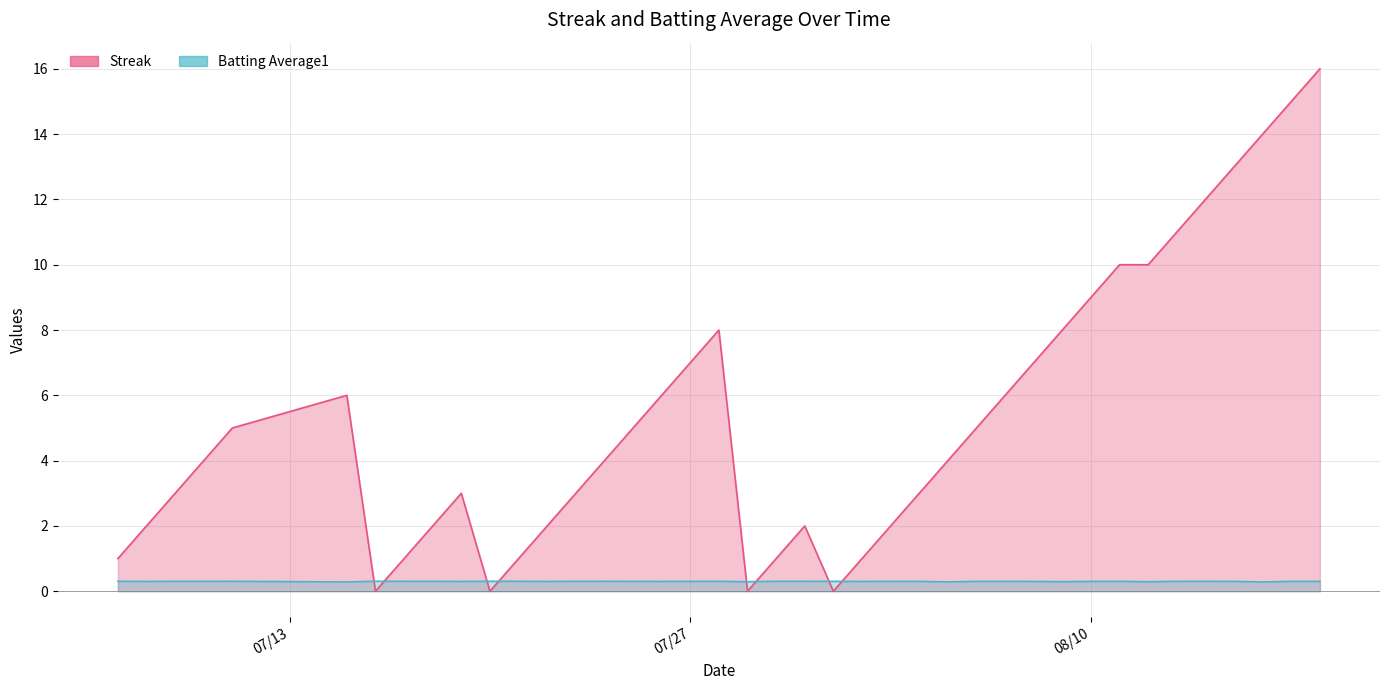

What is the difference between the maximum and minimum values in the Streak series?

16.0